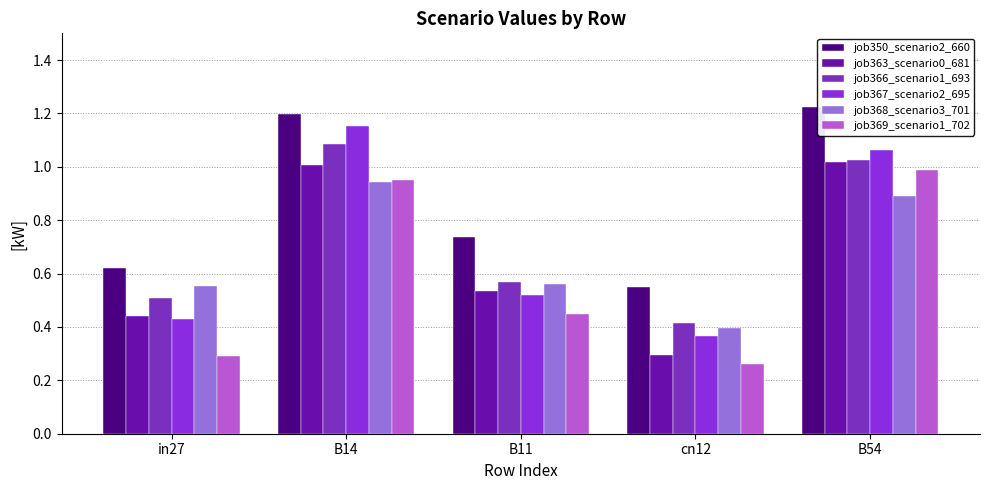

What position from the right is in27?

5